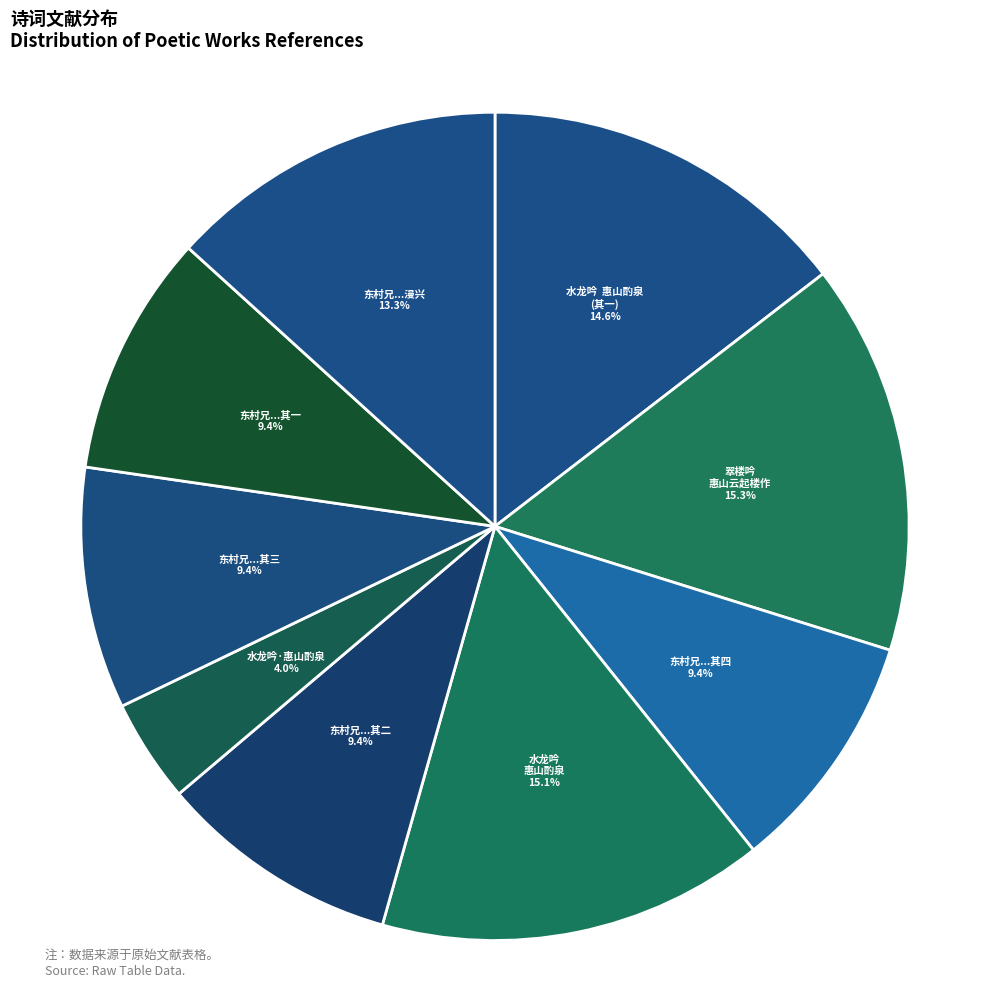

To the nearest percent, what portion does 水龙吟 惠山酌泉 represent?

15%